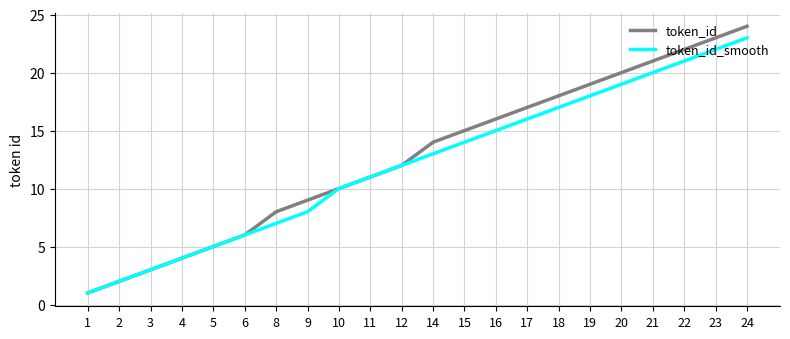

What is the approximate value of token_id_smooth at 17, to the nearest 10?

20